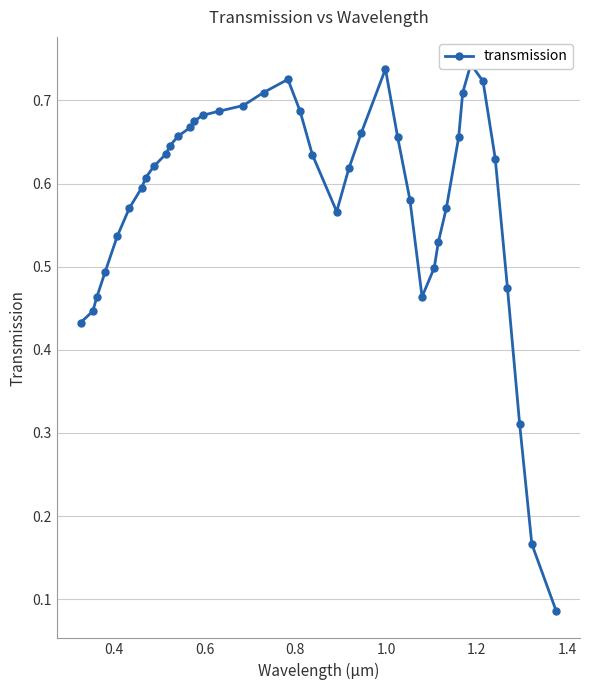

Count the number of categories in the chart.

40